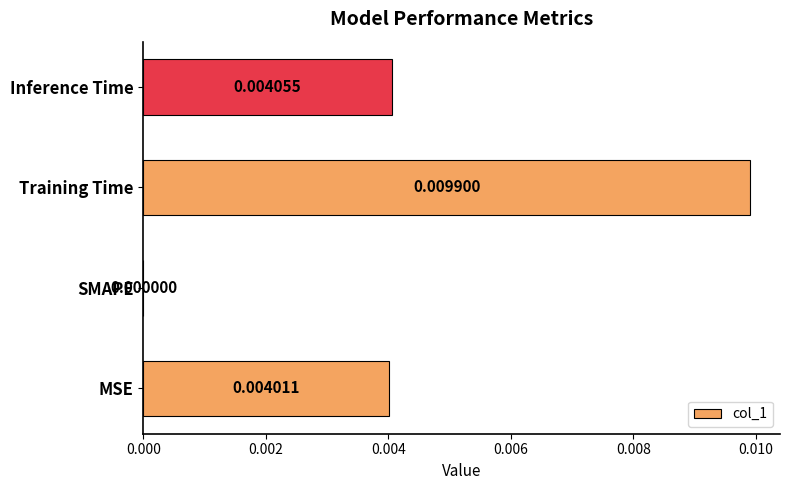

Which label corresponds to the largest value in the chart?

Training Time